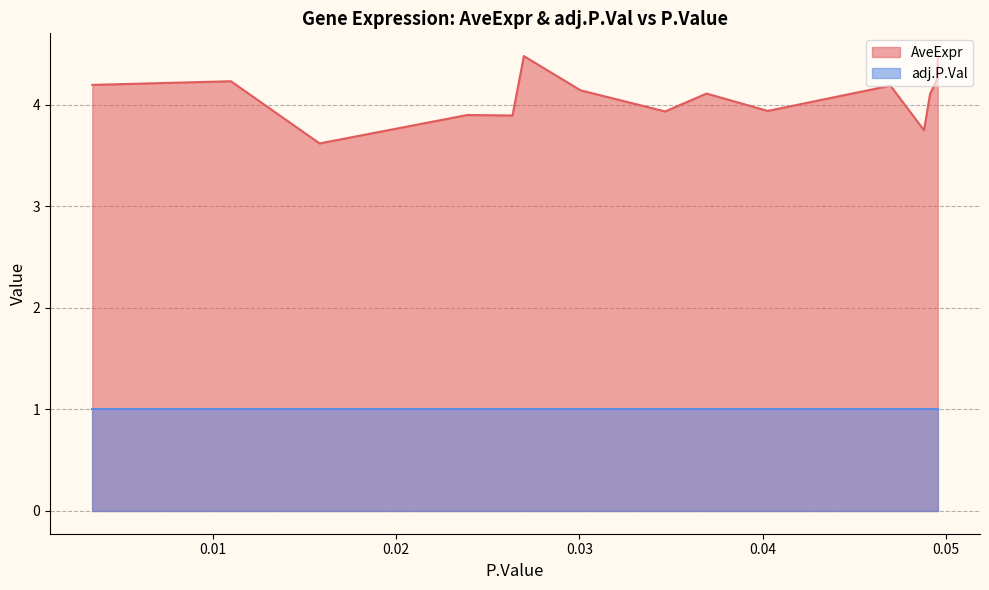

What is the maximum value shown in the chart?

4.5